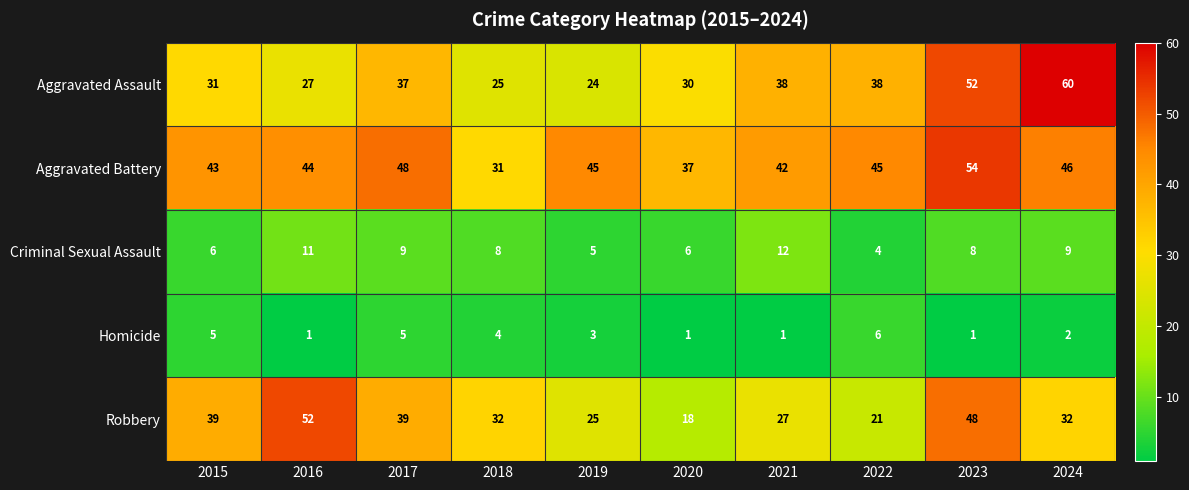

Rank the series by their maximum value, from lowest to highest.

Homicide, Criminal Sexual Assault, Robbery, Aggravated Battery, Aggravated Assault